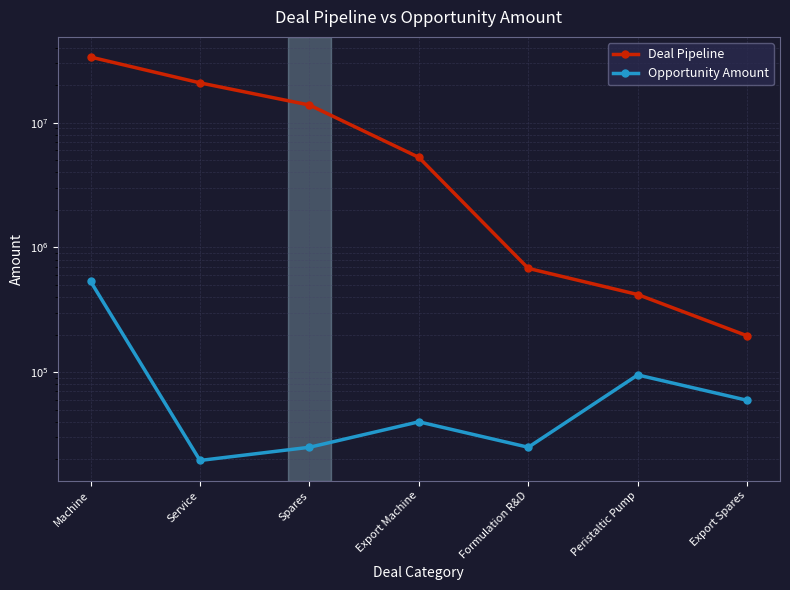

How many data points does each series have?

7